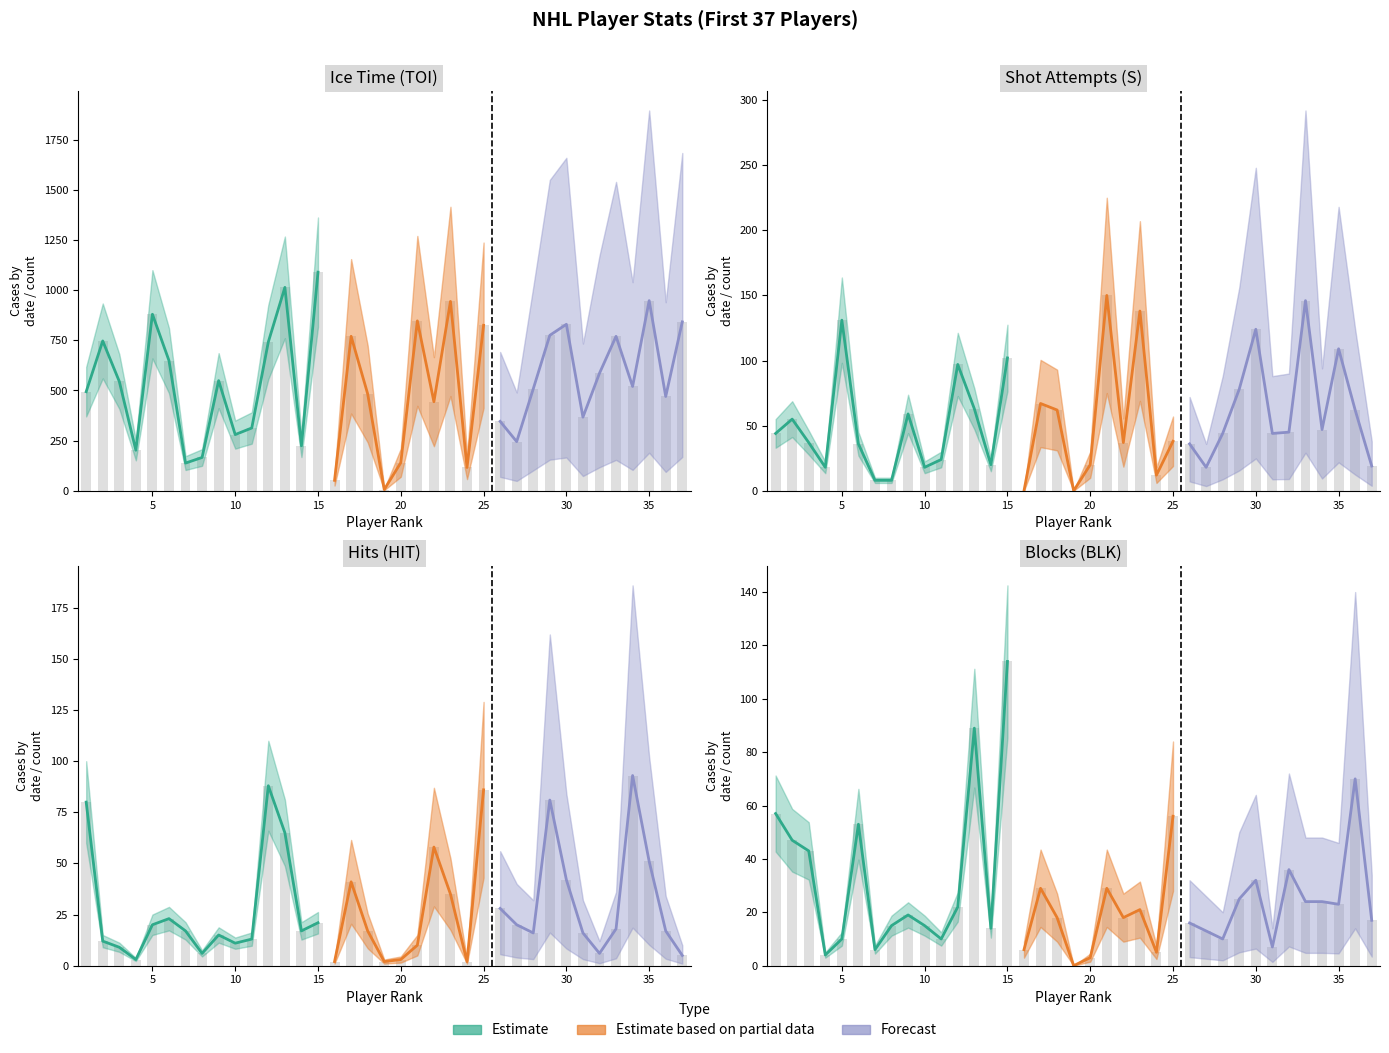

Where does the HIT series first go above 17?

1